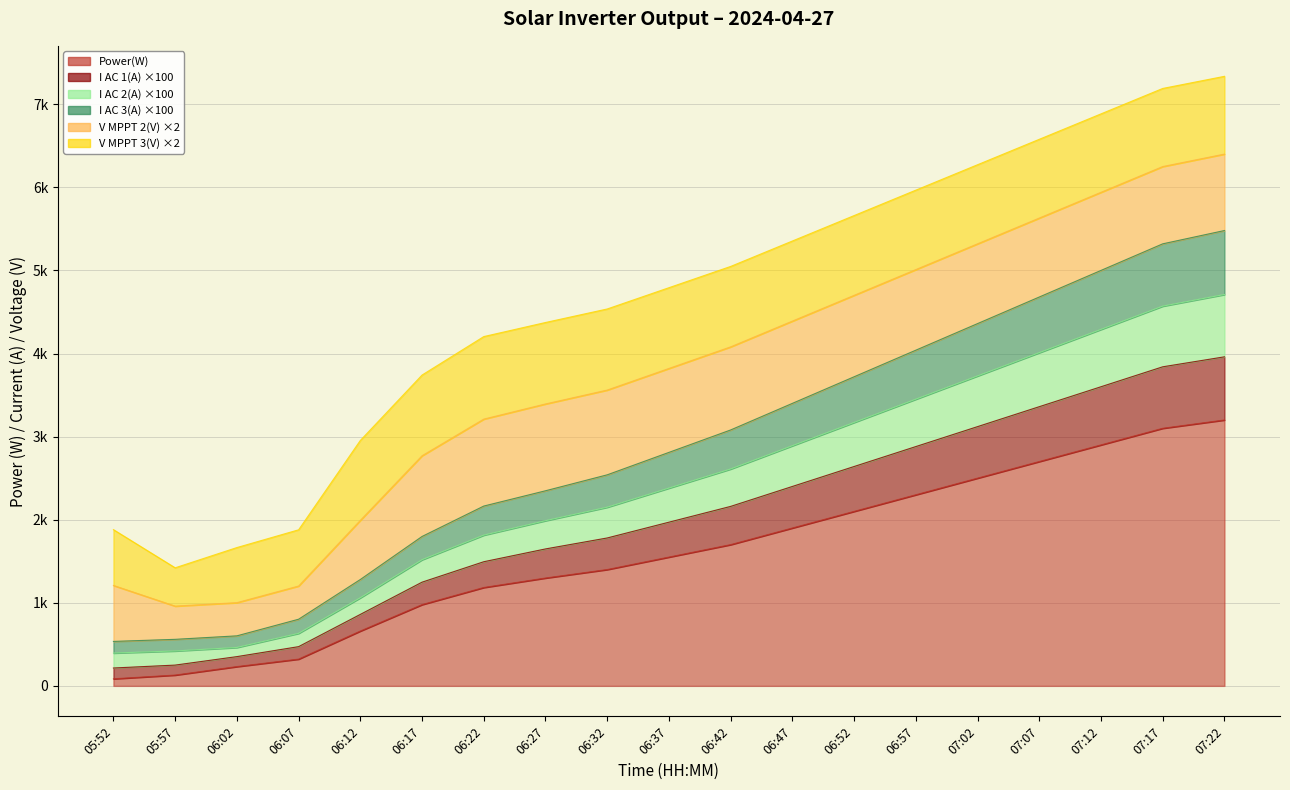

What is the spread (max minus min) of values at 07:12?

2100